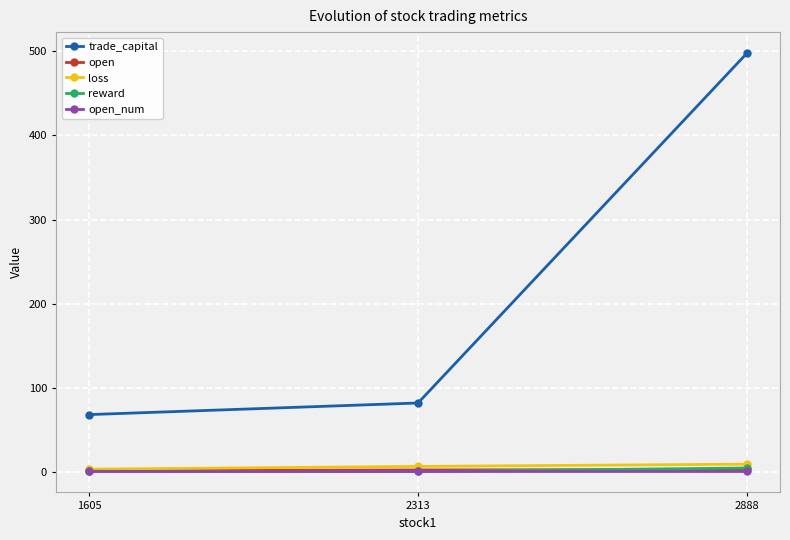

Which series has the largest range (max minus min)?

trade_capital